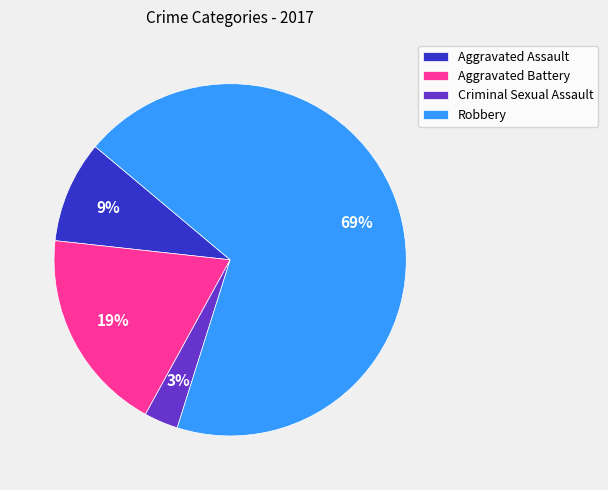

Count the number of slices in the pie.

4